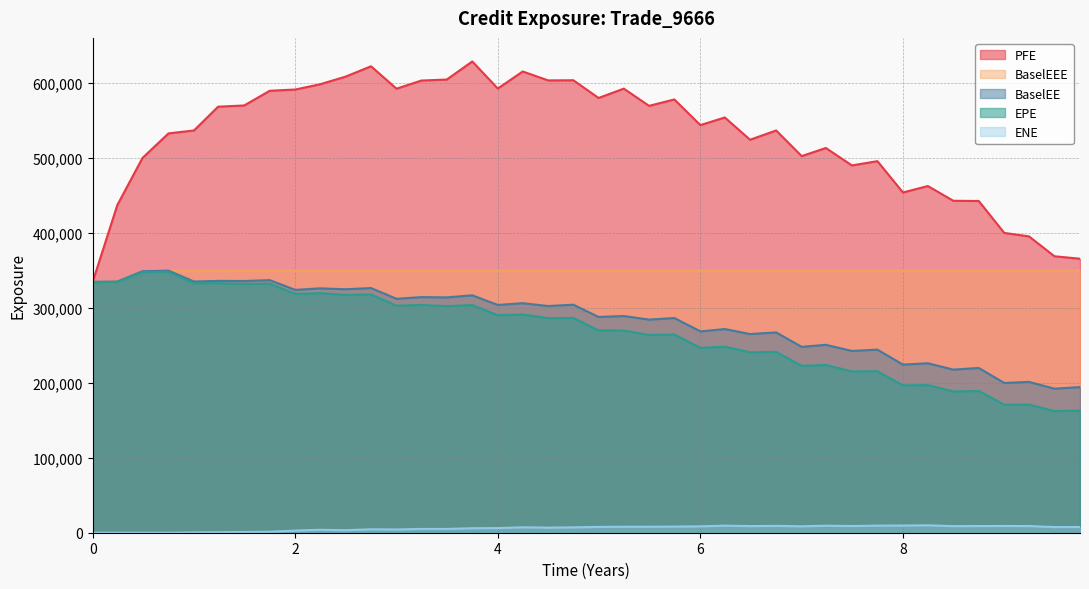

Which series has the largest total across all categories?

PFE